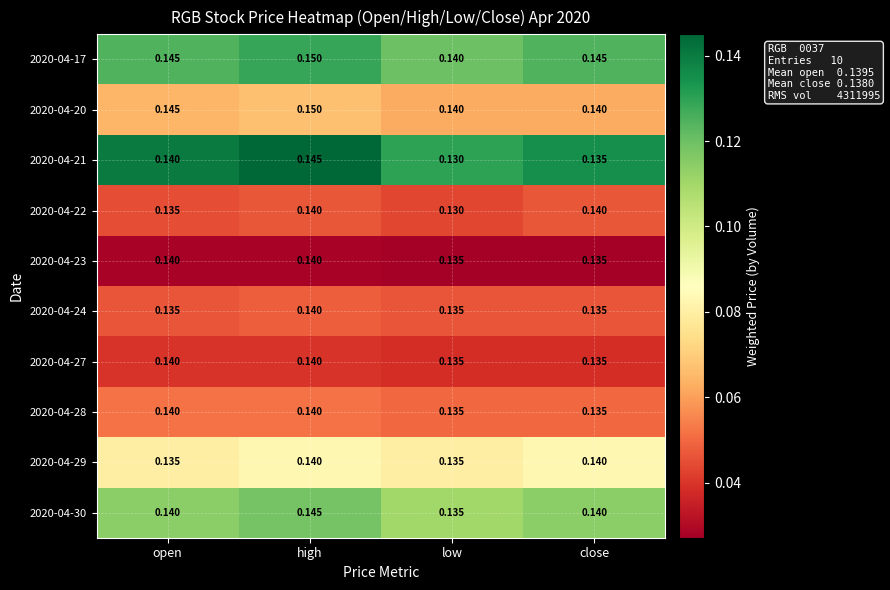

Which label corresponds to the smallest value in the chart?

low